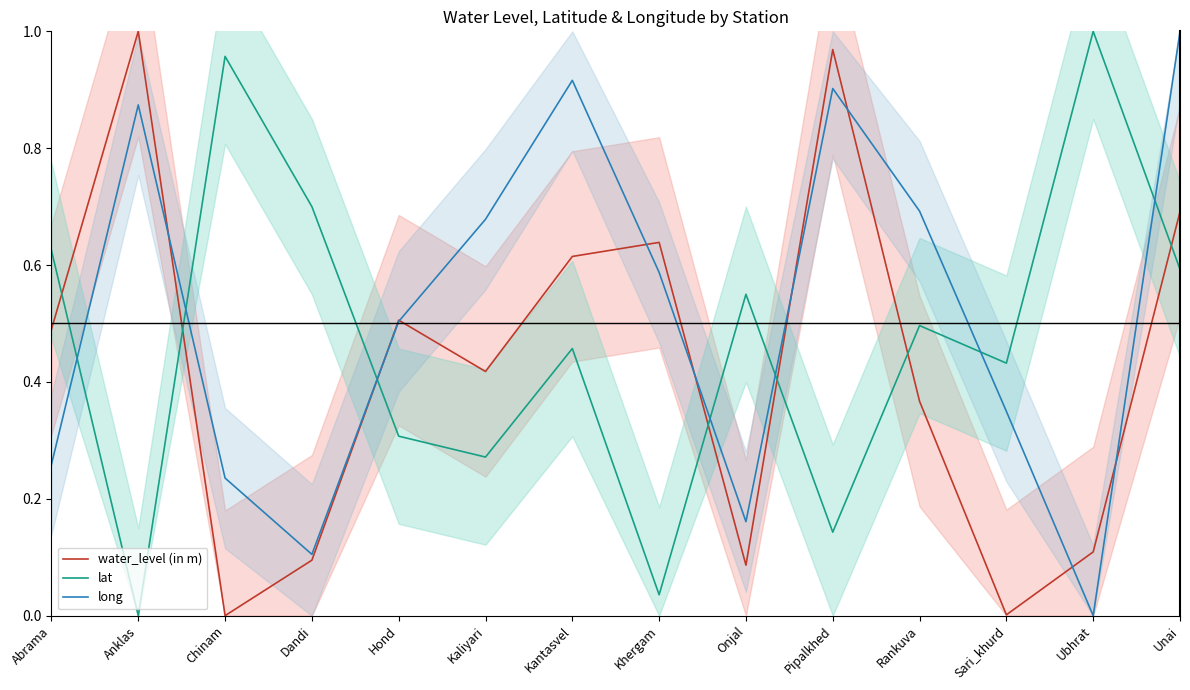

How many values in water_level (in m) are above zero?

13